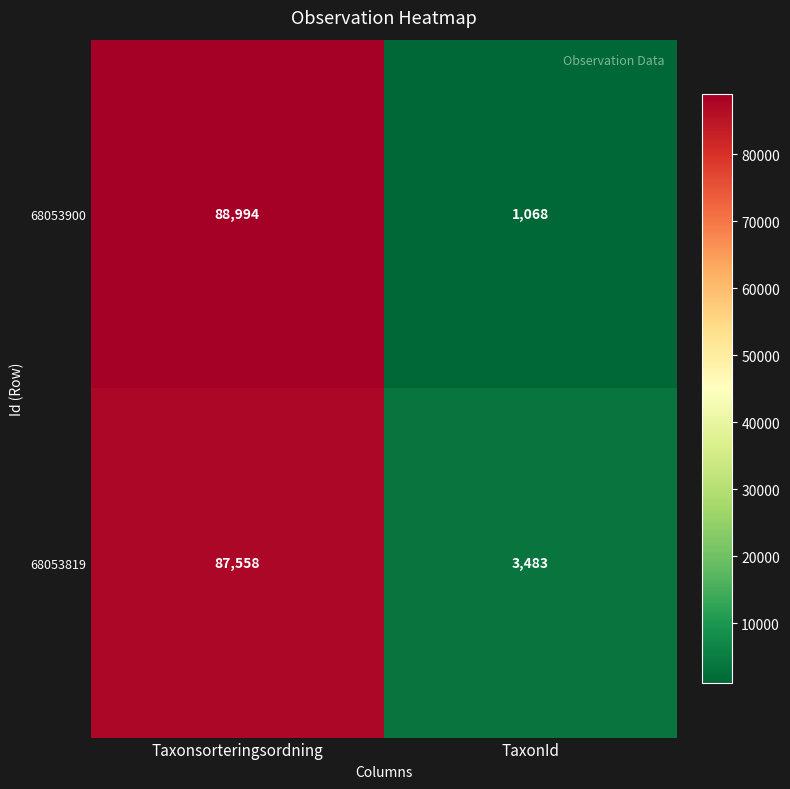

What is the smallest value displayed?

1068